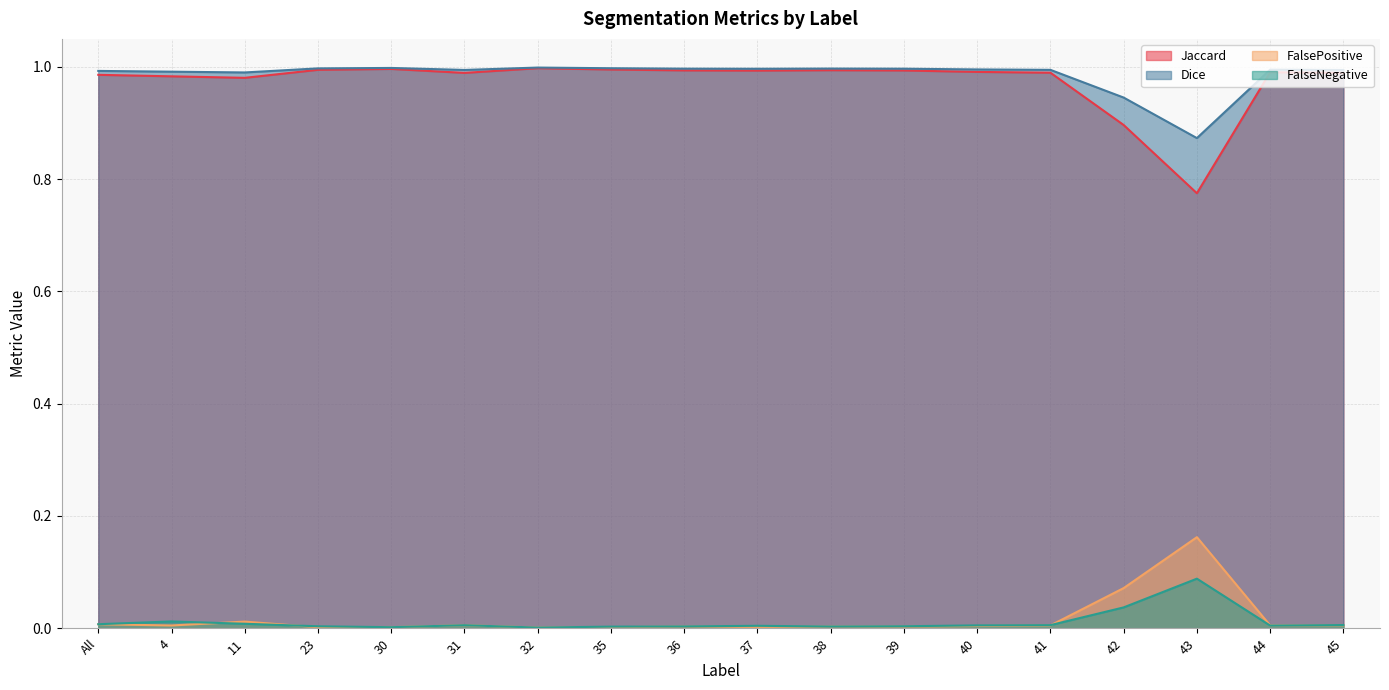

What is the highest value of the Dice series?

1.0